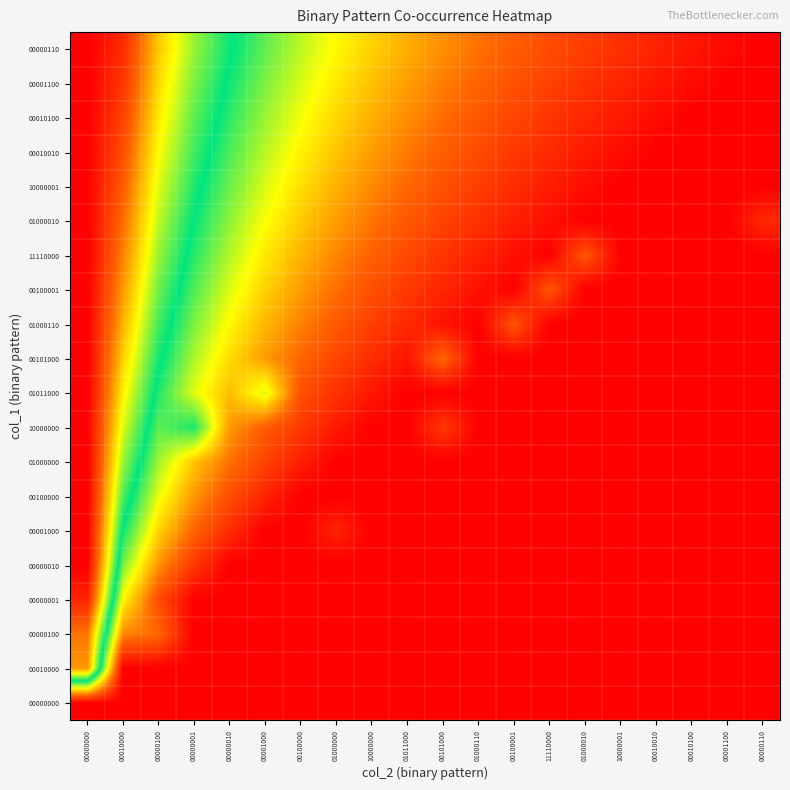

Reading left to right, extract all data points from this chart.

00000000: 00000000=0.0	00010000=0.0	00000100=0.0	00000001=0.0	00000010=0.0	00001000=0.0	00100000=0.0	01000000=0.0	10000000=0.0	01011000=0.0	00101000=0.0	01000110=0.0	00100001=0.0	11110000=0.0	01000010=0.0	10000001=0.0	00010010=0.0	00010100=0.0	00001100=0.0	00000110=0.0
00010000: 00000000=2.3	00010000=0.0	00000100=0.0	00000001=0.0	00000010=0.0	00001000=0.0	00100000=0.0	01000000=0.0	10000000=0.0	01011000=0.0	00101000=0.0	01000110=0.0	00100001=0.0	11110000=0.0	01000010=0.0	10000001=0.0	00010010=0.0	00010100=0.0	00001100=0.0	00000110=0.0
00000100: 00000000=2.4	00010000=0.6	00000100=0.5	00000001=0.0	00000010=0.0	00001000=0.0	00100000=0.0	01000000=0.0	10000000=0.0	01011000=0.0	00101000=0.0	01000110=0.0	00100001=0.0	11110000=0.0	01000010=0.0	10000001=0.0	00010010=0.0	00010100=0.0	00001100=0.0	00000110=0.0
00000001: 00000000=2.8	00010000=1.0	00000100=0.4	00000001=0.0	00000010=0.0	00001000=0.0	00100000=0.0	01000000=0.0	10000000=0.0	01011000=0.0	00101000=0.0	01000110=0.0	00100001=0.0	11110000=0.0	01000010=0.0	10000001=0.0	00010010=0.0	00010100=0.0	00001100=0.0	00000110=0.0
00000010: 00000000=3.0	00010000=1.3	00000100=0.6	00000001=0.3	00000010=0.0	00001000=0.0	00100000=0.0	01000000=0.0	10000000=0.0	01011000=0.0	00101000=0.0	01000110=0.0	00100001=0.0	11110000=0.0	01000010=0.0	10000001=0.0	00010010=0.0	00010100=0.0	00001100=0.0	00000110=0.0
00001000: 00000000=3.0	00010000=1.5	00000100=0.9	00000001=0.5	00000010=0.2	00001000=0.0	00100000=0.0	01000000=0.2	10000000=0.0	01011000=0.0	00101000=0.0	01000110=0.0	00100001=0.0	11110000=0.0	01000010=0.0	10000001=0.0	00010010=0.0	00010100=0.0	00001100=0.0	00000110=0.0
00100000: 00000000=3.0	00010000=1.6	00000100=1.0	00000001=0.7	00000010=0.4	00001000=0.2	00100000=0.0	01000000=0.0	10000000=0.0	01011000=0.0	00101000=0.0	01000110=0.0	00100001=0.0	11110000=0.0	01000010=0.0	10000001=0.0	00010010=0.0	00010100=0.0	00001100=0.0	00000110=0.0
01000000: 00000000=3.0	00010000=1.8	00000100=1.2	00000001=0.8	00000010=0.5	00001000=0.3	00100000=0.2	01000000=0.0	10000000=0.0	01011000=0.0	00101000=0.0	01000110=0.0	00100001=0.0	11110000=0.0	01000010=0.0	10000001=0.0	00010010=0.0	00010100=0.0	00001100=0.0	00000110=0.0
10000000: 00000000=3.0	00010000=1.9	00000100=1.3	00000001=1.4	00000010=0.7	00001000=0.5	00100000=0.3	01000000=0.1	10000000=0.0	01011000=0.0	00101000=0.3	01000110=0.0	00100001=0.0	11110000=0.0	01000010=0.0	10000001=0.0	00010010=0.0	00010100=0.0	00001100=0.0	00000110=0.0
01011000: 00000000=3.0	00010000=2.0	00000100=1.4	00000001=1.1	00000010=0.8	00001000=1.1	00100000=0.4	01000000=0.2	10000000=0.1	01011000=0.0	00101000=0.0	01000110=0.0	00100001=0.0	11110000=0.0	01000010=0.0	10000001=0.0	00010010=0.0	00010100=0.0	00001100=0.0	00000110=0.0
00101000: 00000000=3.0	00010000=2.1	00000100=1.5	00000001=1.2	00000010=0.9	00001000=0.7	00100000=0.5	01000000=0.3	10000000=0.2	01011000=0.1	00101000=0.5	01000110=0.0	00100001=0.0	11110000=0.0	01000010=0.0	10000001=0.0	00010010=0.0	00010100=0.0	00001100=0.0	00000110=0.0
01000110: 00000000=3.0	00010000=2.2	00000100=1.6	00000001=1.3	00000010=1.0	00001000=0.8	00100000=0.6	01000000=0.4	10000000=0.3	01011000=0.2	00101000=0.1	01000110=0.0	00100001=0.4	11110000=0.0	01000010=0.0	10000001=0.0	00010010=0.0	00010100=0.0	00001100=0.0	00000110=0.0
00100001: 00000000=3.0	00010000=2.3	00000100=1.7	00000001=1.3	00000010=1.1	00001000=0.9	00100000=0.7	01000000=0.5	10000000=0.4	01011000=0.3	00101000=0.2	01000110=0.1	00100001=0.0	11110000=0.4	01000010=0.0	10000001=0.0	00010010=0.0	00010100=0.0	00001100=0.0	00000110=0.0
11110000: 00000000=3.0	00010000=2.4	00000100=1.8	00000001=1.4	00000010=1.1	00001000=0.9	00100000=0.8	01000000=0.6	10000000=0.5	01011000=0.4	00101000=0.3	01000110=0.2	00100001=0.1	11110000=0.0	01000010=0.4	10000001=0.0	00010010=0.0	00010100=0.0	00001100=0.0	00000110=0.0
01000010: 00000000=3.0	00010000=2.5	00000100=1.9	00000001=1.5	00000010=1.2	00001000=1.0	00100000=0.8	01000000=0.7	10000000=0.6	01011000=0.4	00101000=0.3	01000110=0.2	00100001=0.2	11110000=0.1	01000010=0.0	10000001=0.0	00010010=0.0	00010100=0.0	00001100=0.0	00000110=0.2
10000001: 00000000=3.0	00010000=2.5	00000100=1.9	00000001=1.6	00000010=1.3	00001000=1.1	00100000=0.9	01000000=0.7	10000000=0.6	01011000=0.5	00101000=0.4	01000110=0.3	00100001=0.2	11110000=0.1	01000010=0.1	10000001=0.0	00010010=0.0	00010100=0.0	00001100=0.0	00000110=0.0
00010010: 00000000=3.0	00010000=2.6	00000100=2.0	00000001=1.6	00000010=1.4	00001000=1.1	00100000=1.0	01000000=0.8	10000000=0.7	01011000=0.6	00101000=0.5	01000110=0.4	00100001=0.3	11110000=0.2	01000010=0.1	10000001=0.1	00010010=0.0	00010100=0.0	00001100=0.0	00000110=0.0
00010100: 00000000=3.0	00010000=2.7	00000100=2.1	00000001=1.7	00000010=1.4	00001000=1.2	00100000=1.0	01000000=0.9	10000000=0.7	01011000=0.6	00101000=0.5	01000110=0.4	00100001=0.3	11110000=0.3	01000010=0.2	10000001=0.1	00010010=0.1	00010100=0.0	00001100=0.0	00000110=0.0
00001100: 00000000=3.0	00010000=2.7	00000100=2.1	00000001=1.7	00000010=1.5	00001000=1.3	00100000=1.1	01000000=0.9	10000000=0.8	01011000=0.7	00101000=0.6	01000110=0.5	00100001=0.4	11110000=0.3	01000010=0.2	10000001=0.2	00010010=0.1	00010100=0.1	00001100=0.0	00000110=0.0
00000110: 00000000=3.0	00010000=2.8	00000100=2.2	00000001=1.8	00000010=1.5	00001000=1.3	00100000=1.1	01000000=1.0	10000000=0.9	01011000=0.7	00101000=0.6	01000110=0.5	00100001=0.5	11110000=0.4	01000010=0.3	10000001=0.2	00010010=0.2	00010100=0.1	00001100=0.1	00000110=0.0